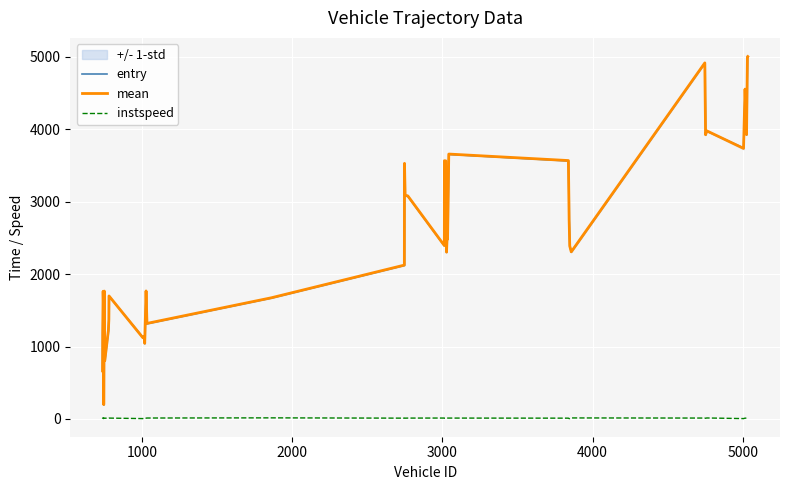

What is the maximum value for entry?

5004.9